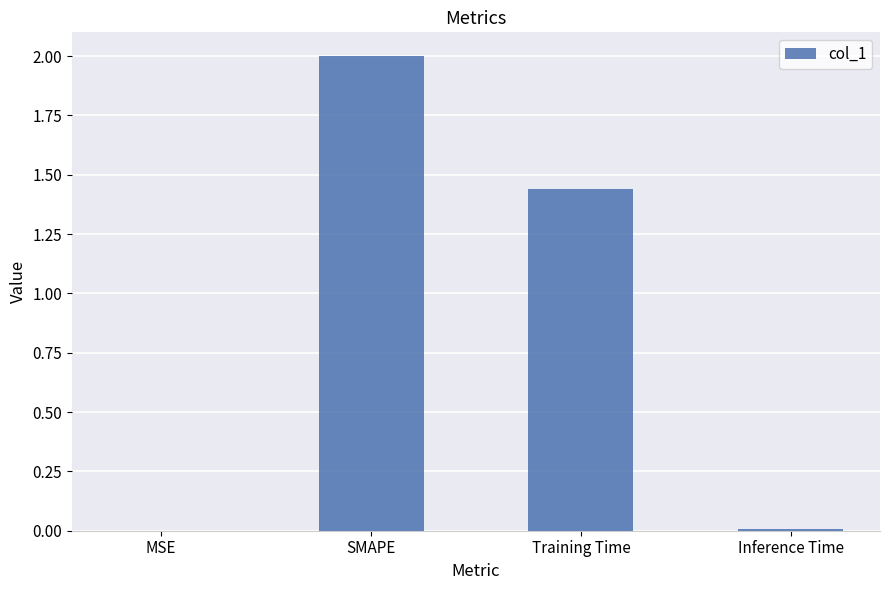

Between Inference Time and Training Time, which is larger?

Training Time